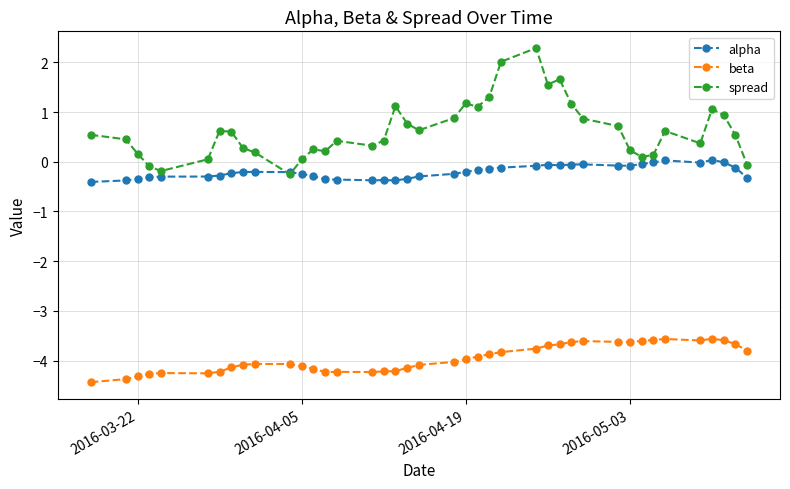

What is the value of the spread point at the 15th from the left?

0.4